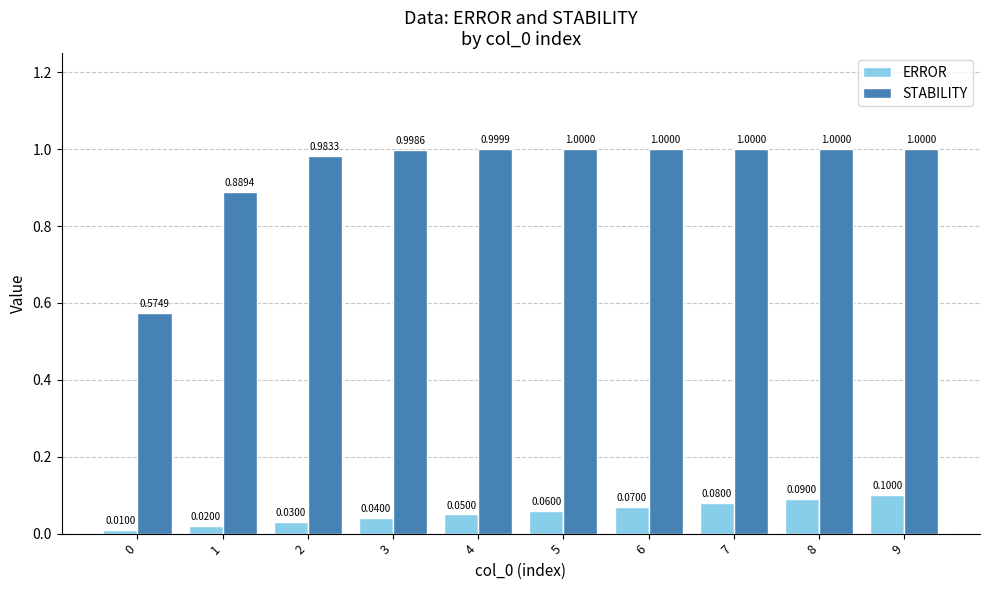

How many bars are there in total?

20